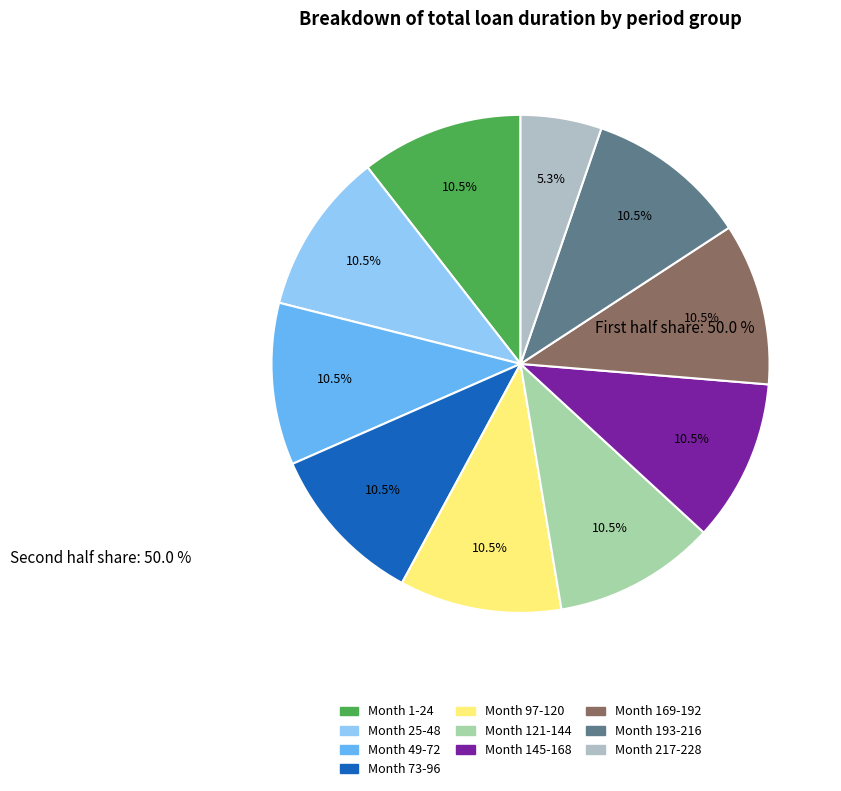

Is there any slice that represents more than half of the pie?

No